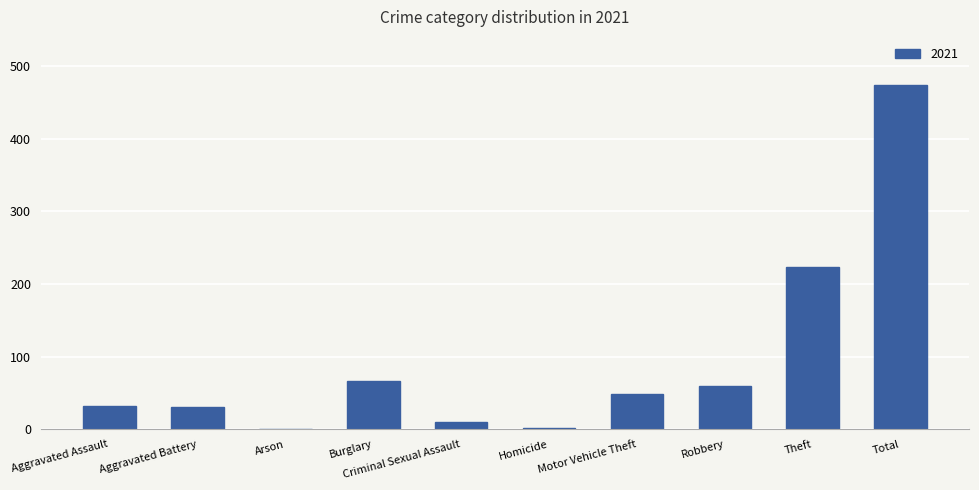

What is the maximum value shown in the chart?

474